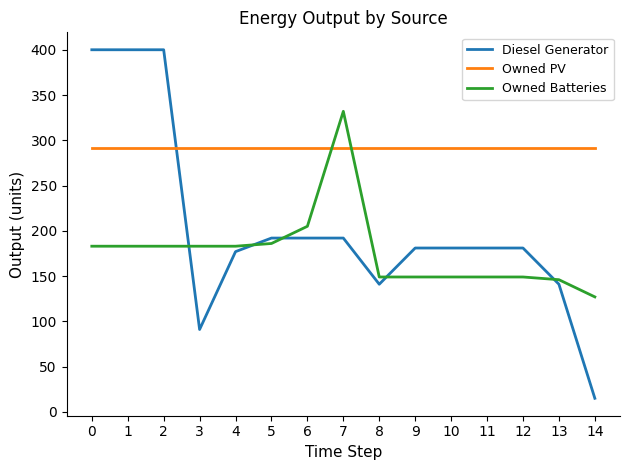

Is it true that Diesel Generator equals 400 at 1?

True